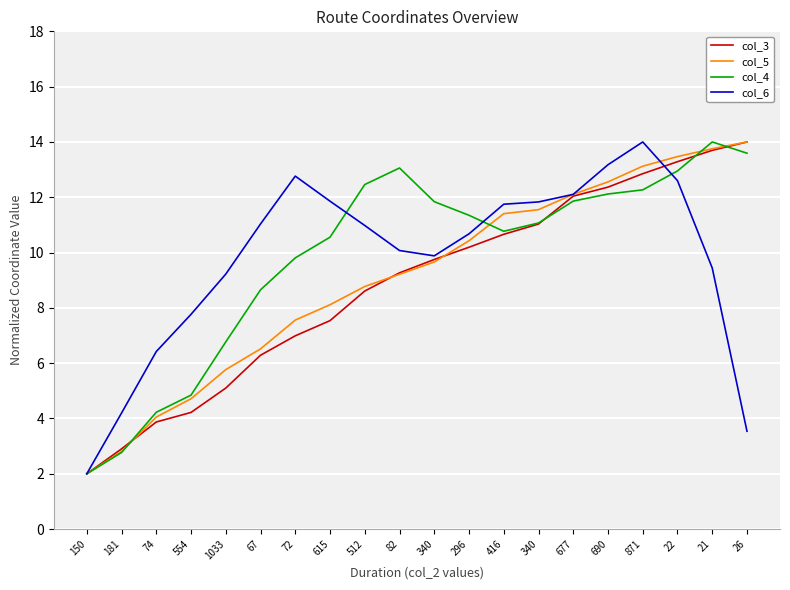

What is the total value across all series at 82?

41.6